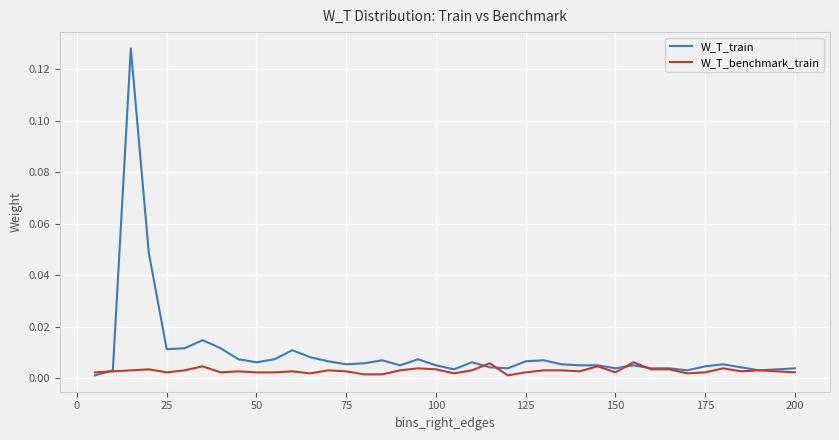

List the series in order of their overall mean, highest first.

W_T_train, W_T_benchmark_train